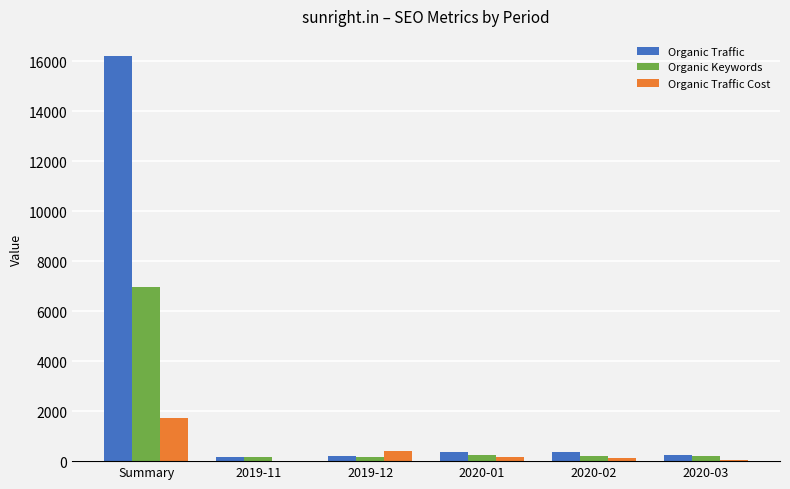

Which category has the highest value in the Organic Traffic Cost series?

Summary